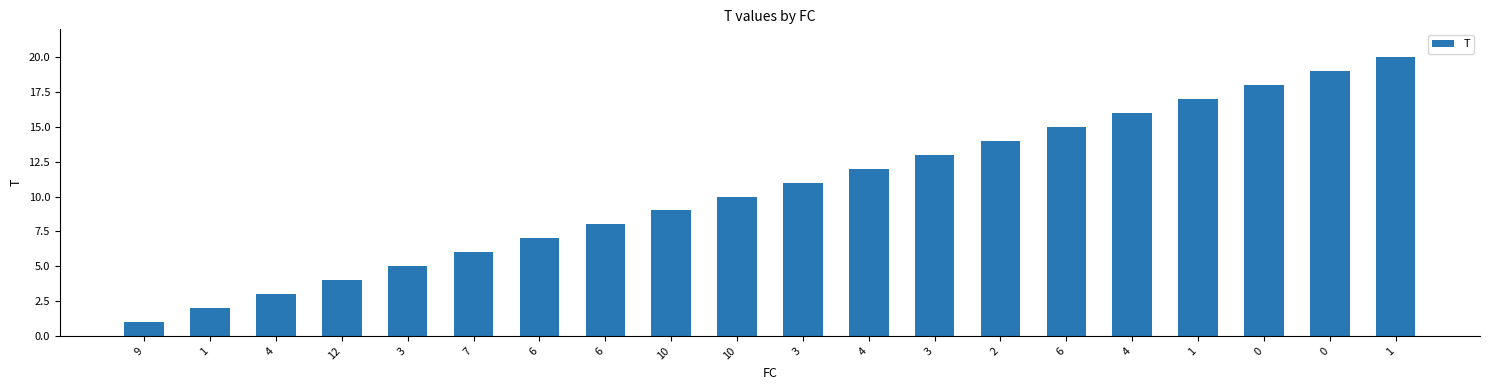

How many values are below 11?

10